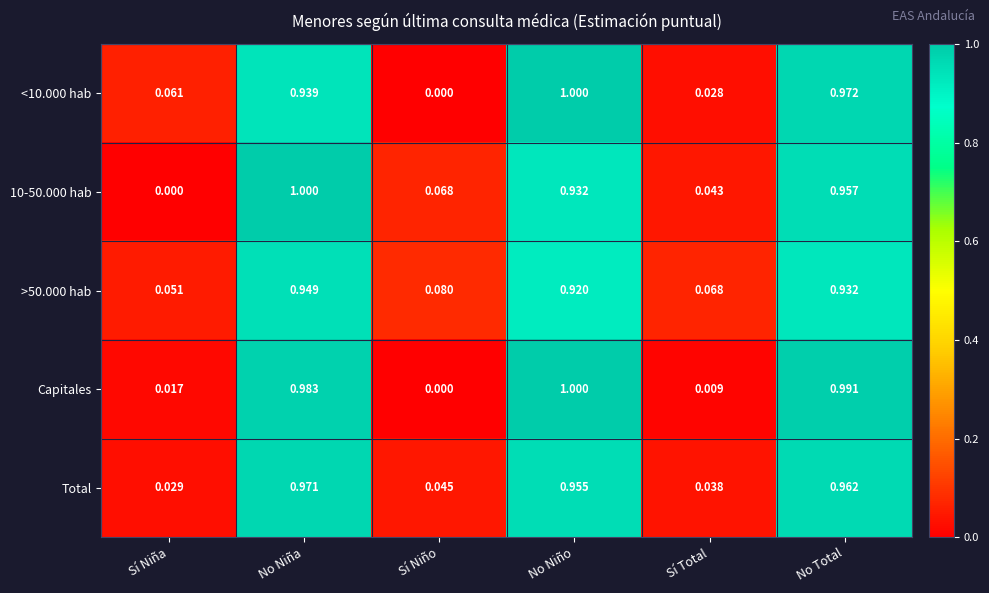

Rank the categories by >50.000 hab value from highest to lowest.

No Niña, No Total, No Niño, Sí Niño, Sí Total, Sí Niña